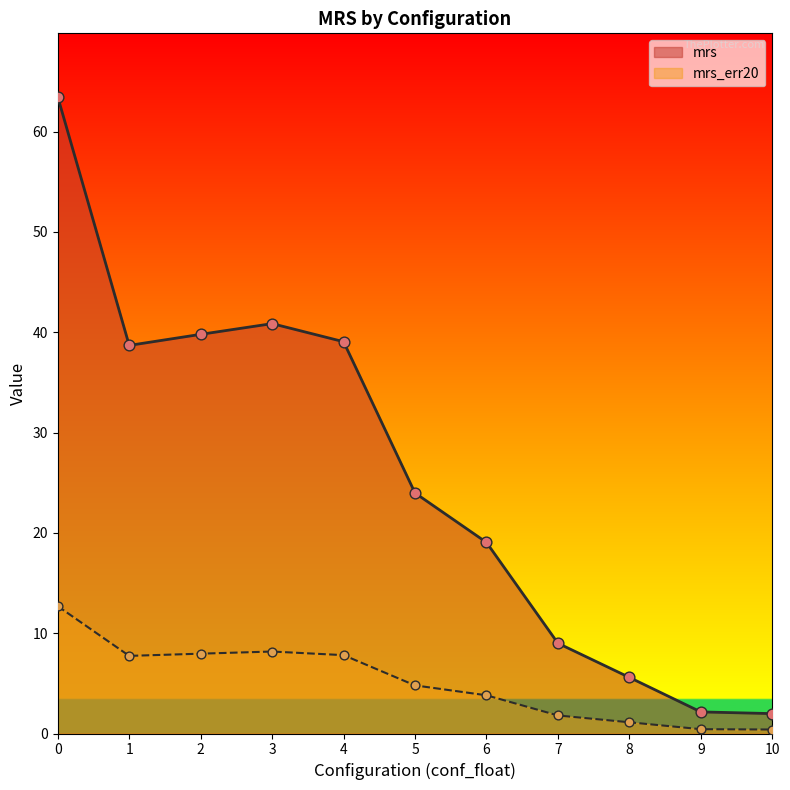

Which series has the widest spread of Y values?

mrs